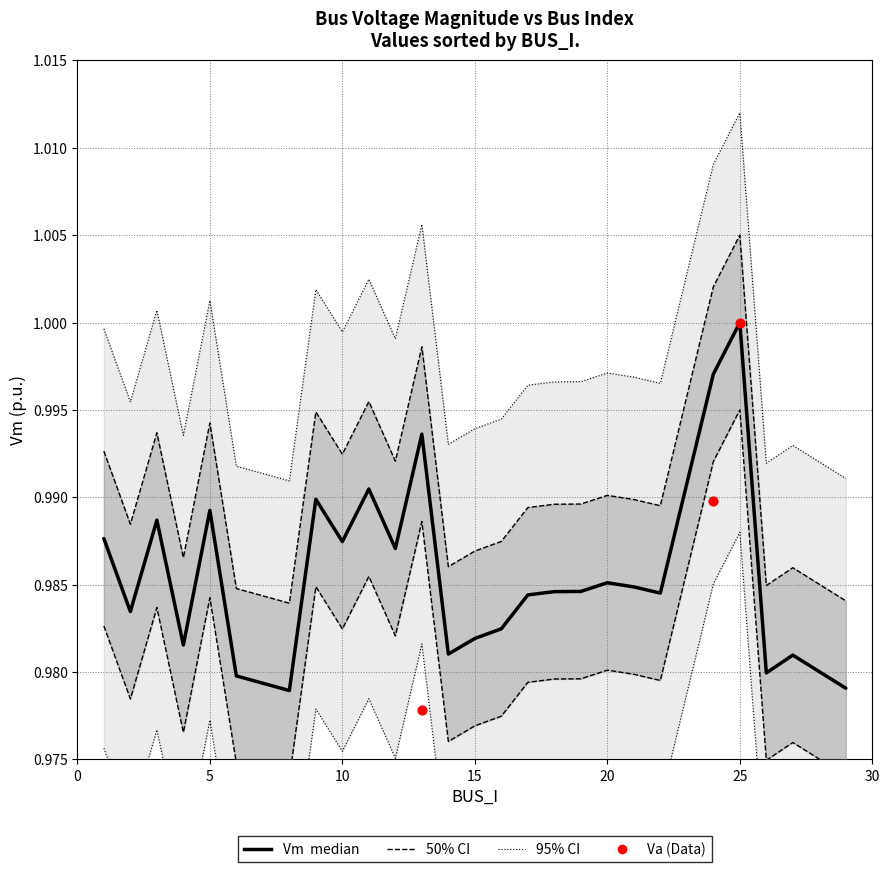

Is the value of Va (Data) at 19 greater than the value of Vm (median) at 25?

No